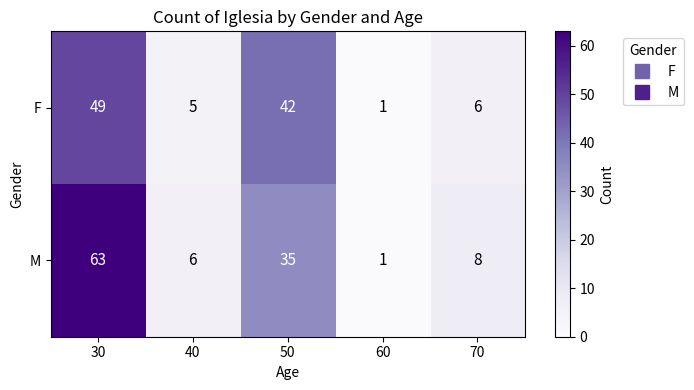

What is the difference between the maximum and minimum values in the F series?

48